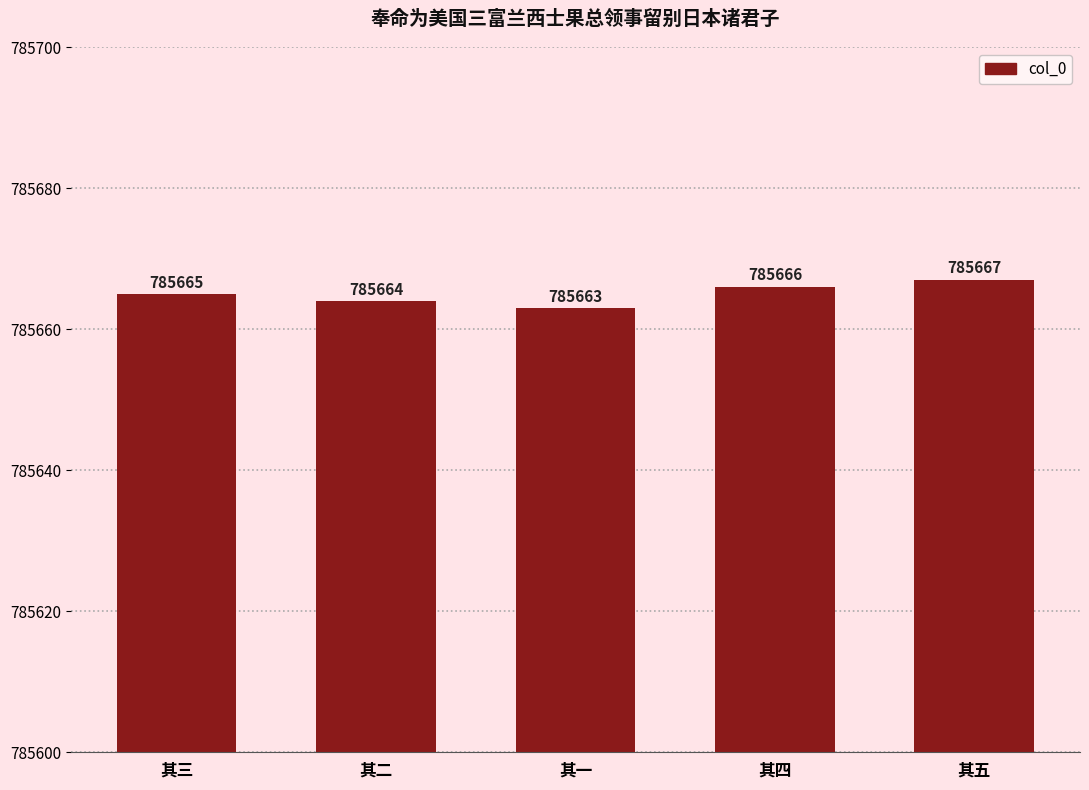

List the labels in order of value, largest first.

其五, 其四, 其三, 其二, 其一